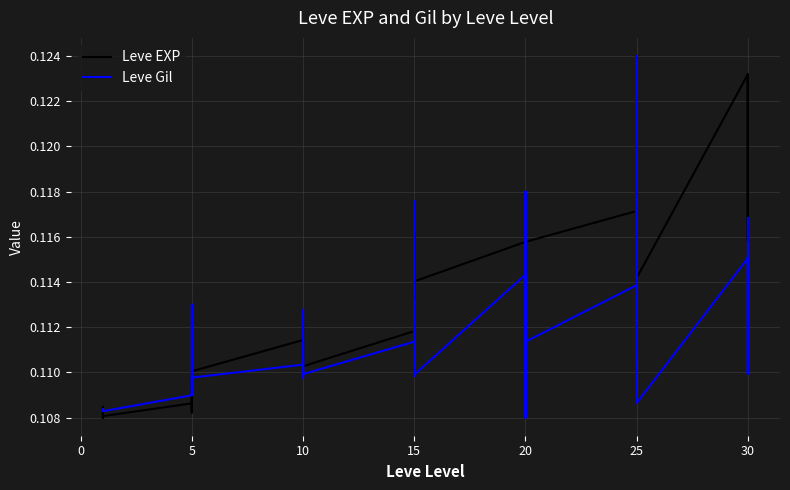

Count the number of categories in the chart.

40